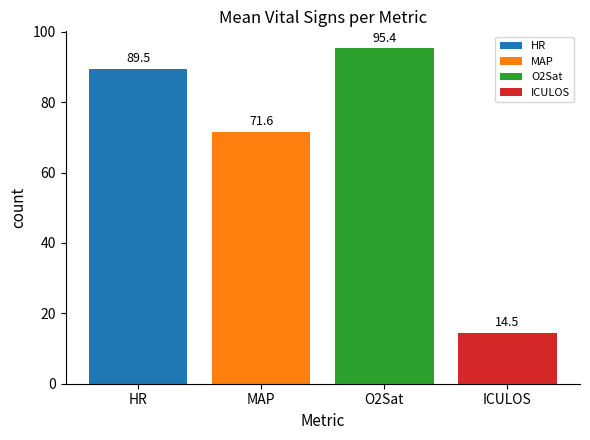

Reading right to left, extract all data points from this chart.

ICULOS=14.5	O2Sat=95.4	MAP=71.6	HR=89.5